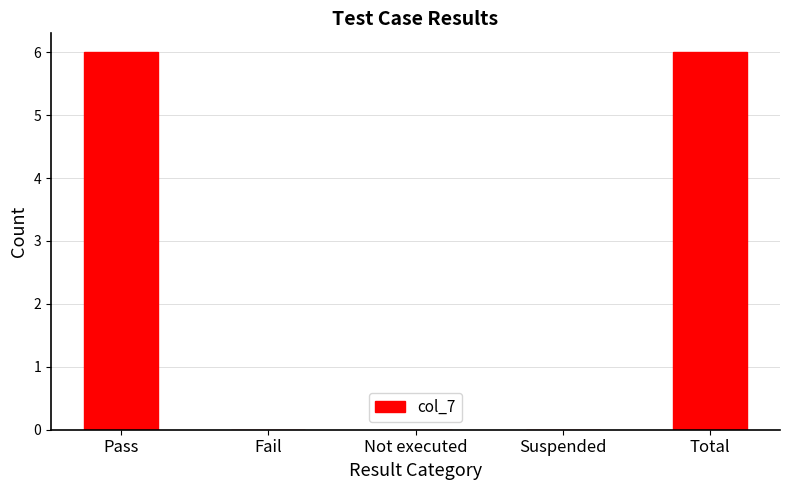

Count the number of categories in the chart.

5